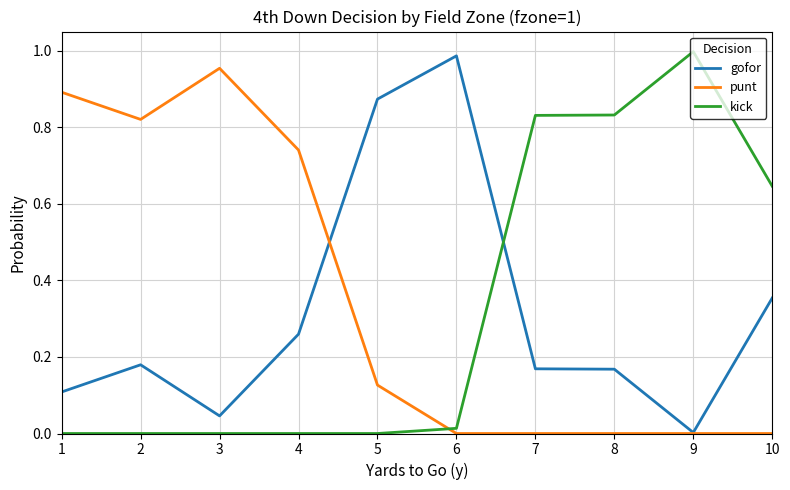

What are all the series names shown in the legend?

gofor, punt, kick